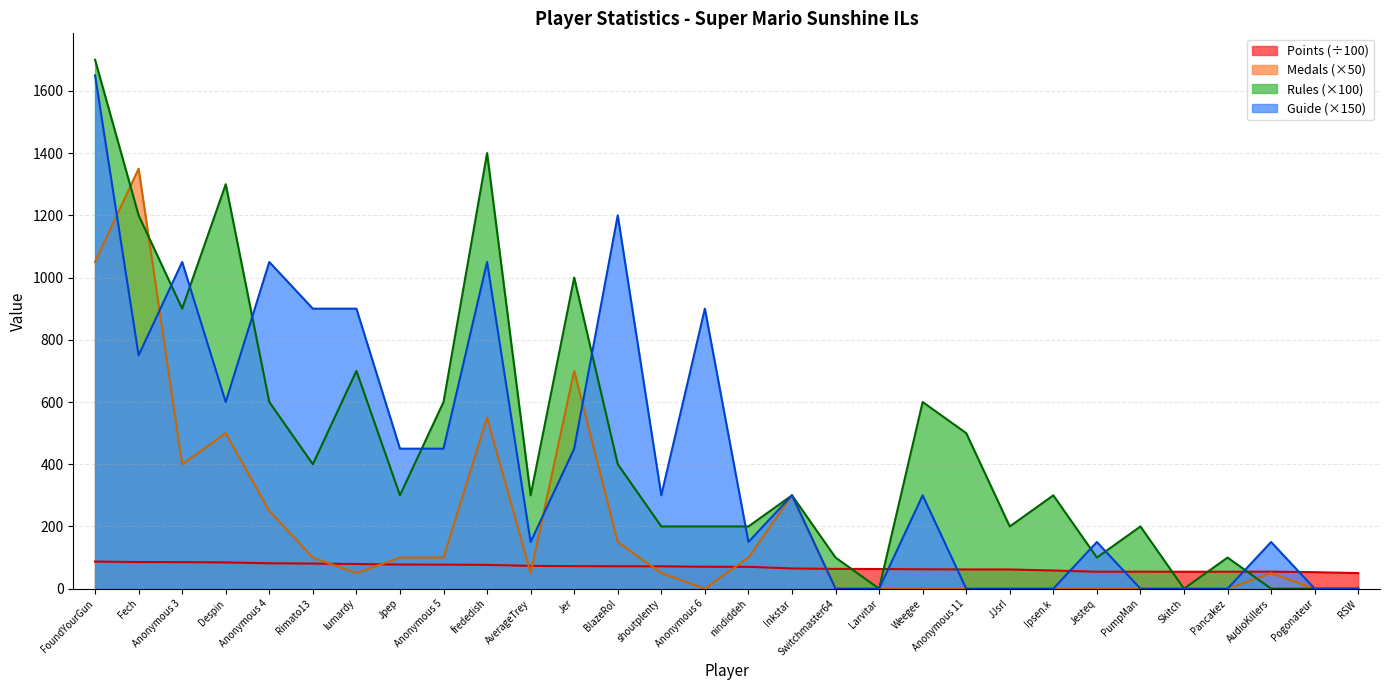

How many intersections are there between Rules and Guide?

9